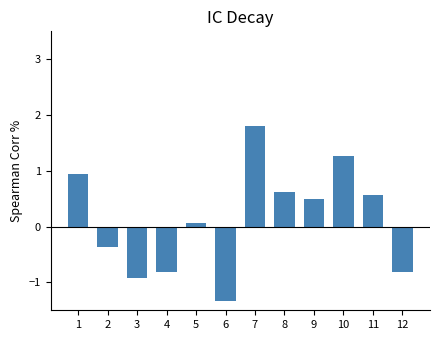

Are the bars grouped side by side (vs. stacked)?

No